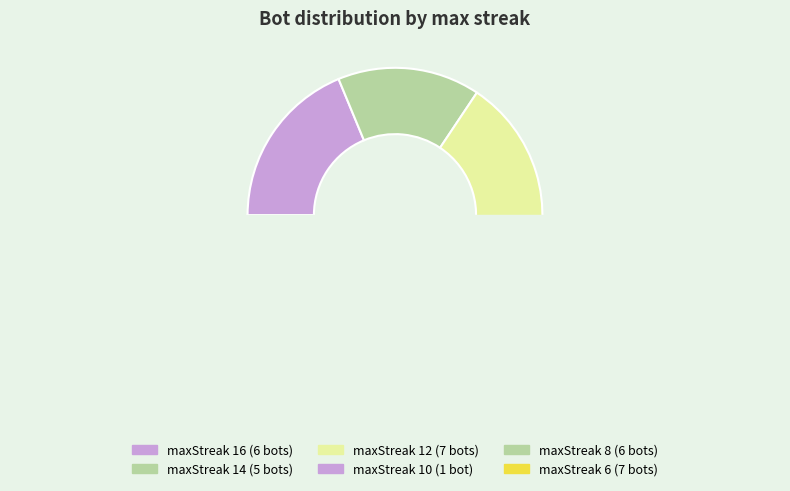

To the nearest percent, what is the combined percentage of 10 and 14?

19%